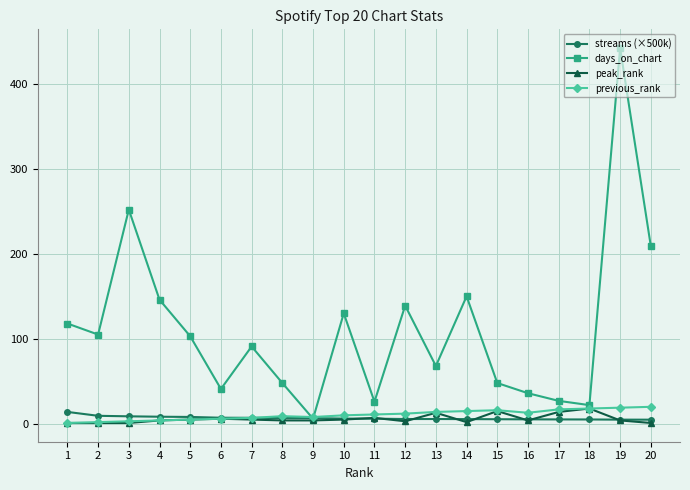

True or false: streams (×500k) and previous_rank cross at least once.

True